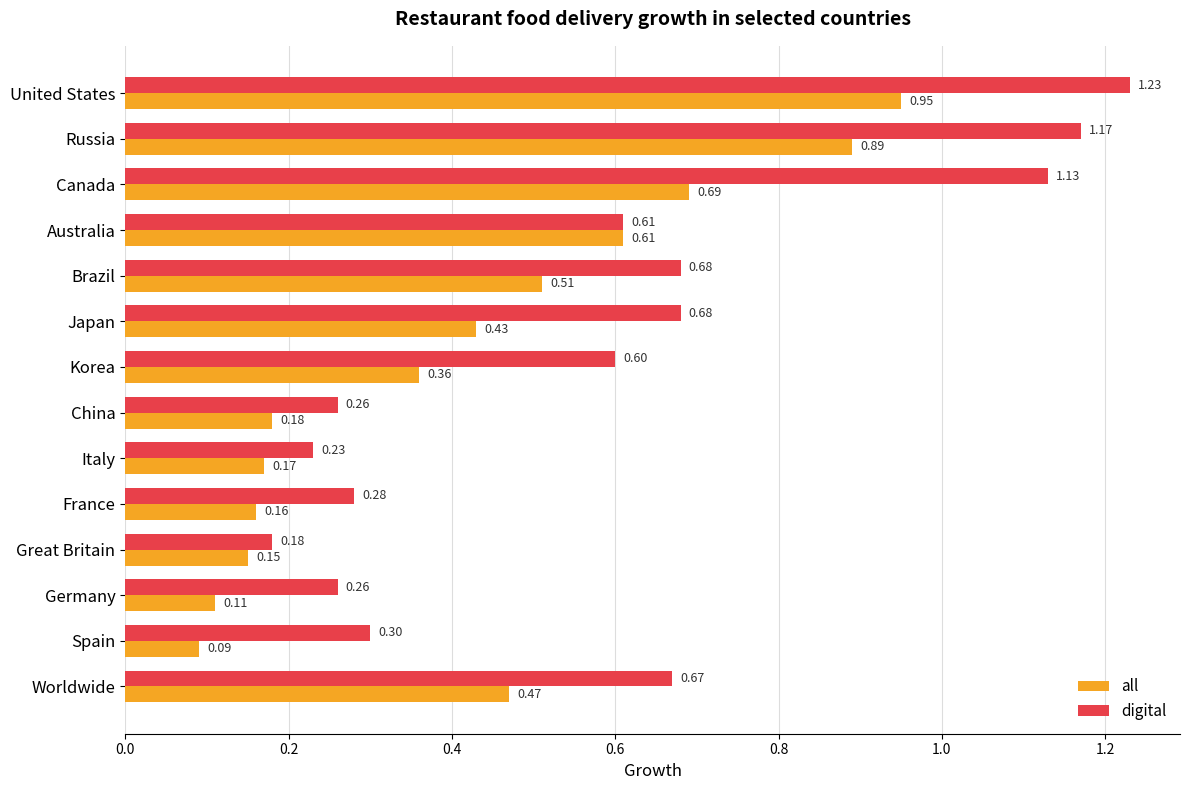

Where is digital nearest to the value 0?

Great Britain